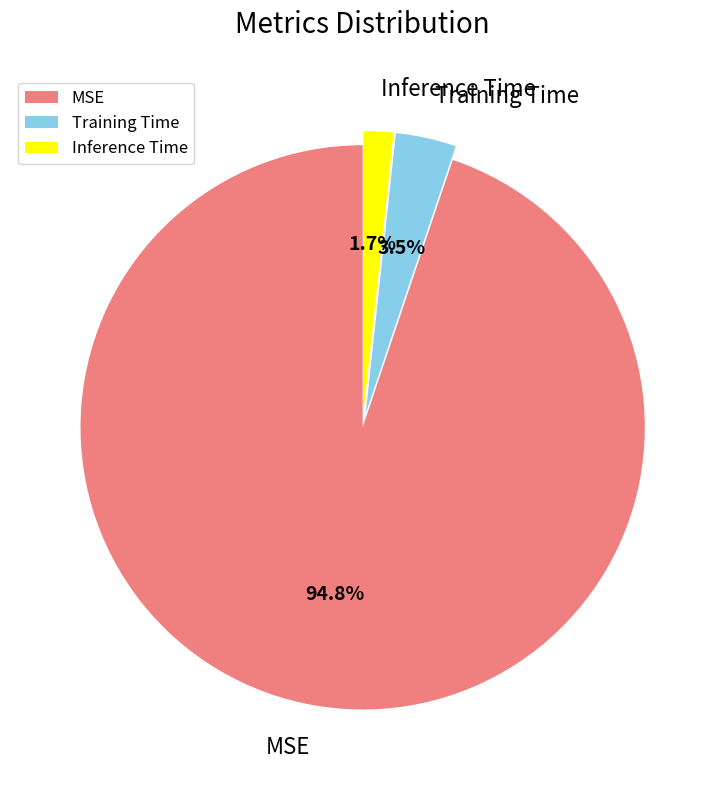

To the nearest percent, what is the difference between the Training Time and Inference Time slice percentages?

2%